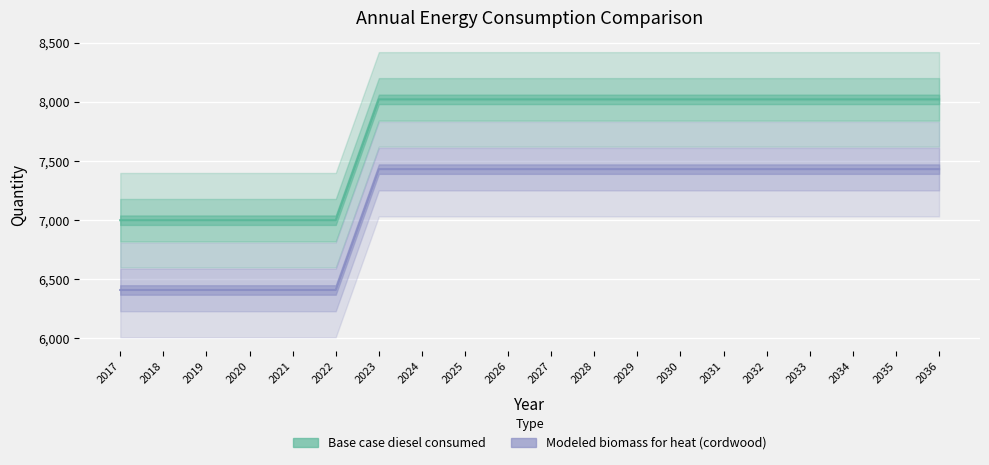

What are all the series names shown in the legend?

Base case diesel consumed, Modeled biomass for heat (cordwood)